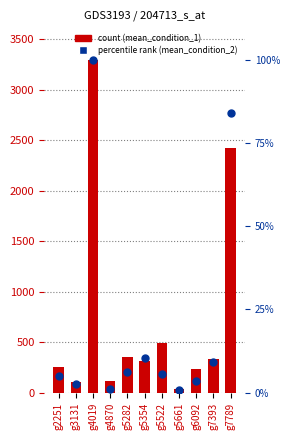

At which category is the sum across all series the highest?

g4019